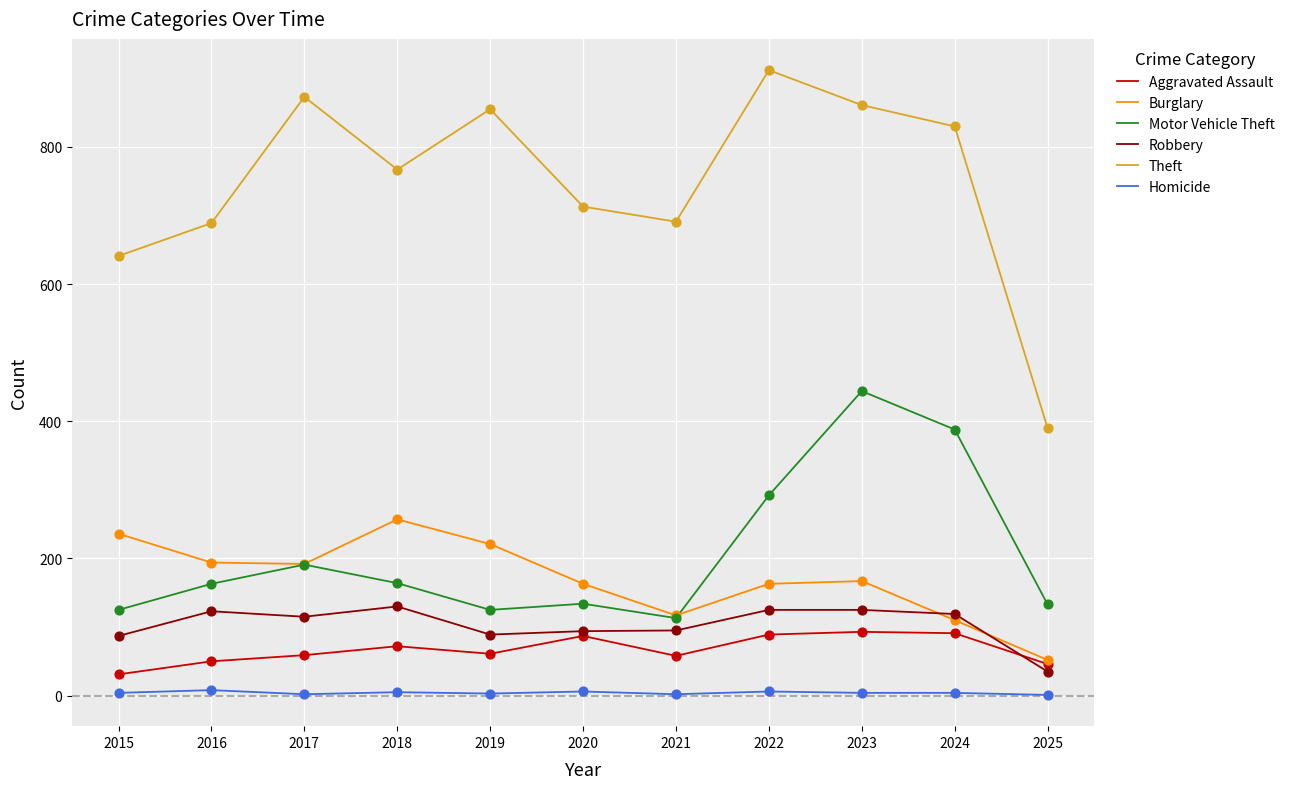

At how many categories does at least one series exceed 269?

11